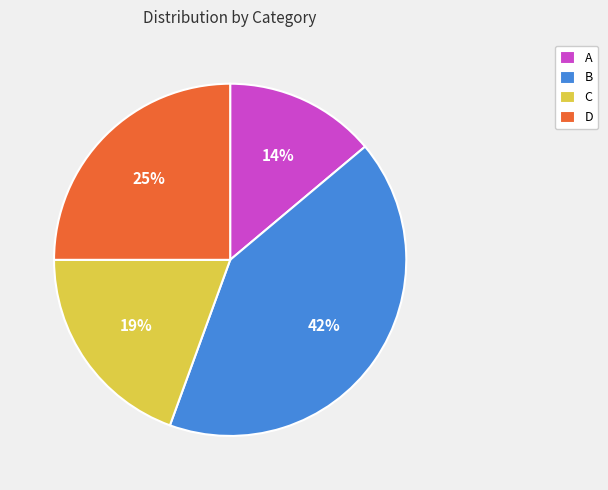

True or false: D accounts for 25% of the total.

True